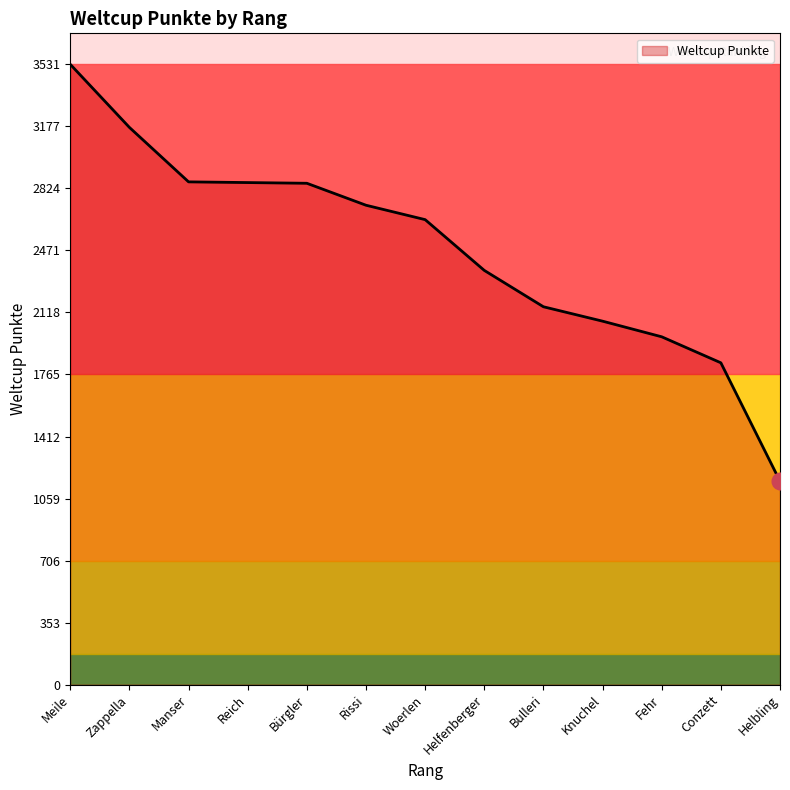

What is the difference between the values at Helfenberger and Reich?

500